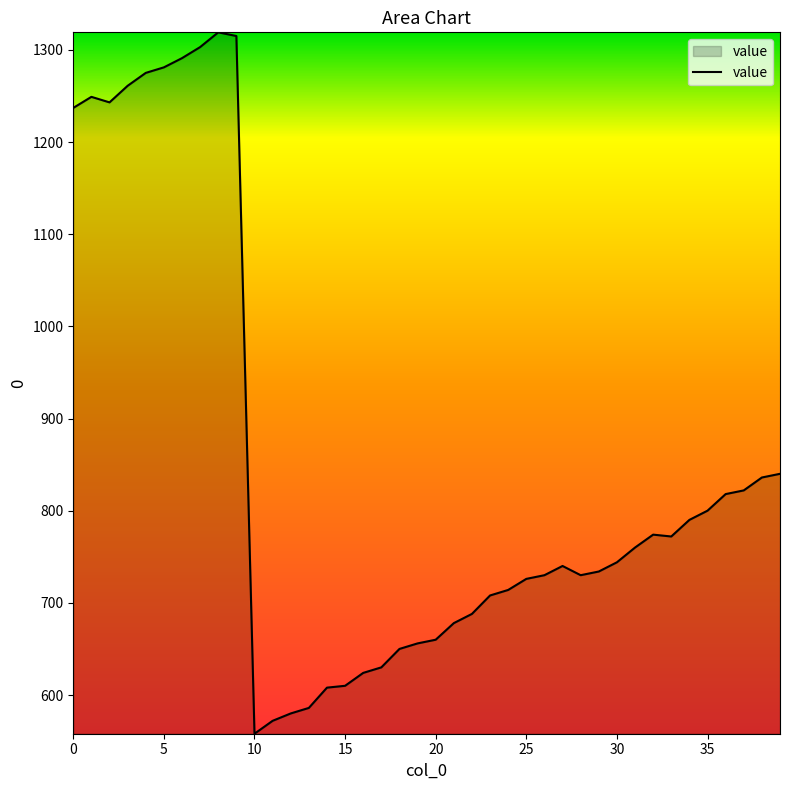

What is the greatest value displayed?

1319